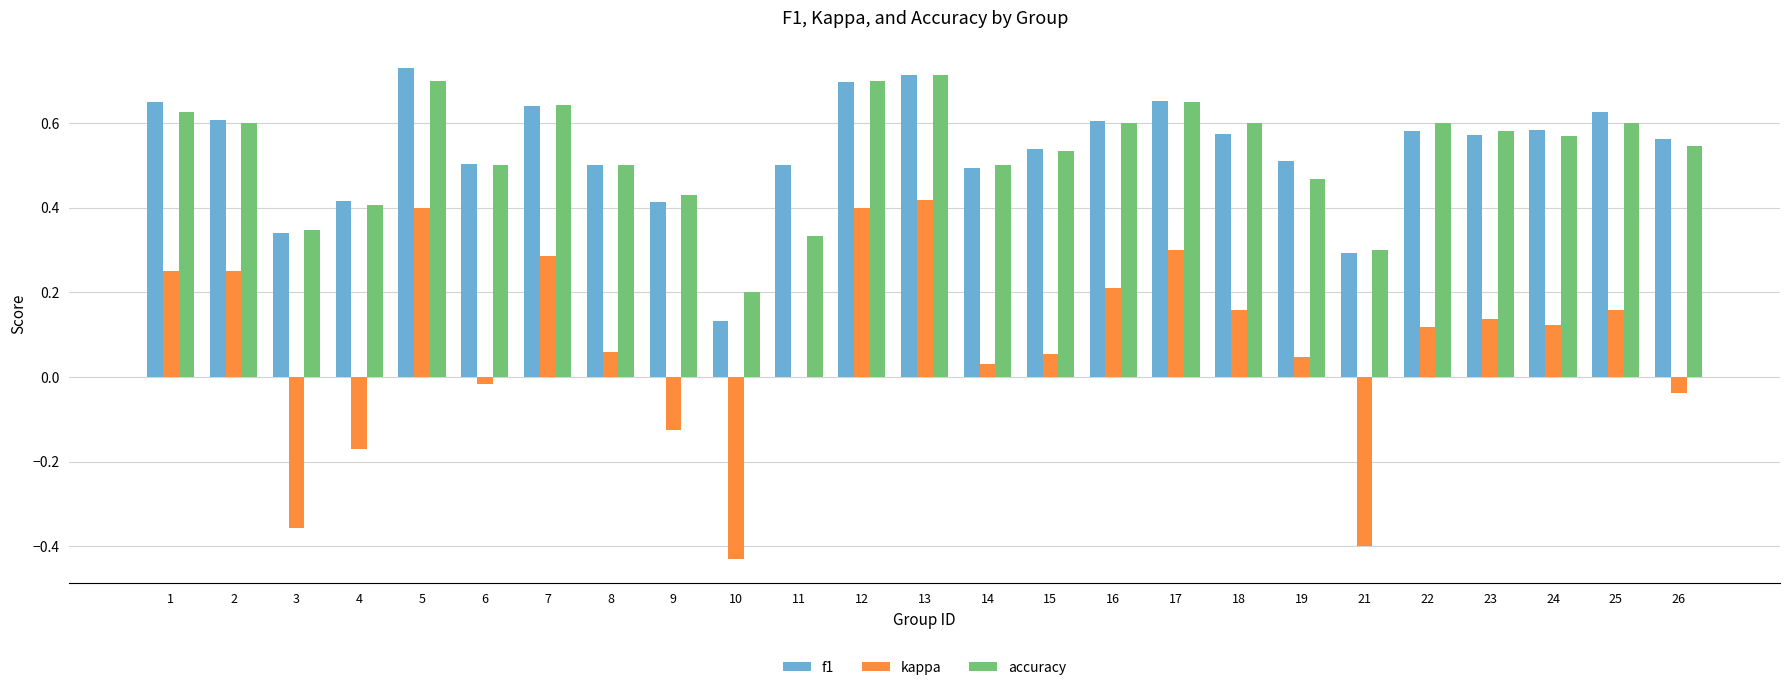

Is it true that accuracy equals 0.7 at 12?

True